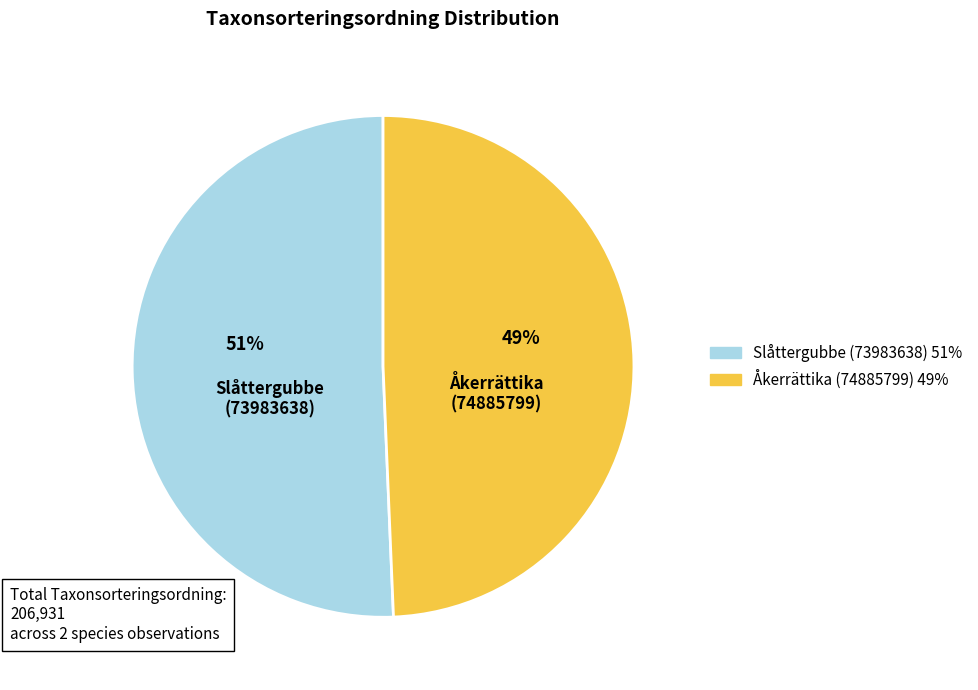

To the nearest percent, what is the combined percentage of Slåttergubbe (73983638) and Åkerrättika (74885799)?

100%